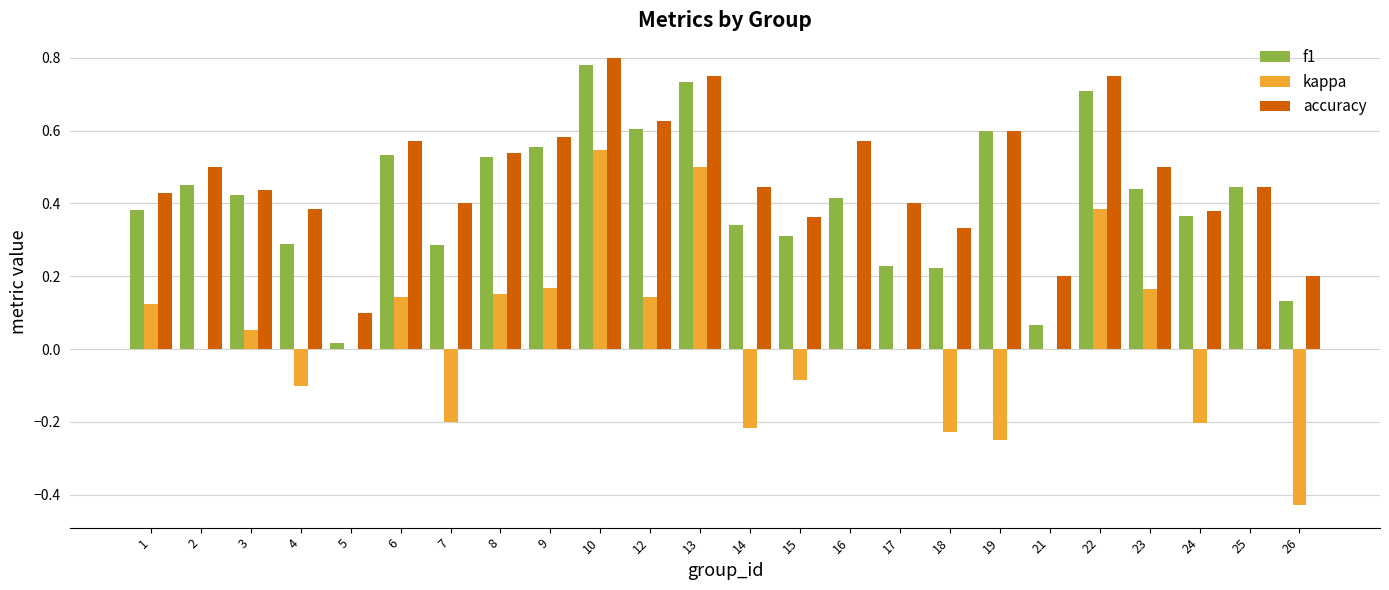

True or false: accuracy has a value of 0.3 at 13.

False